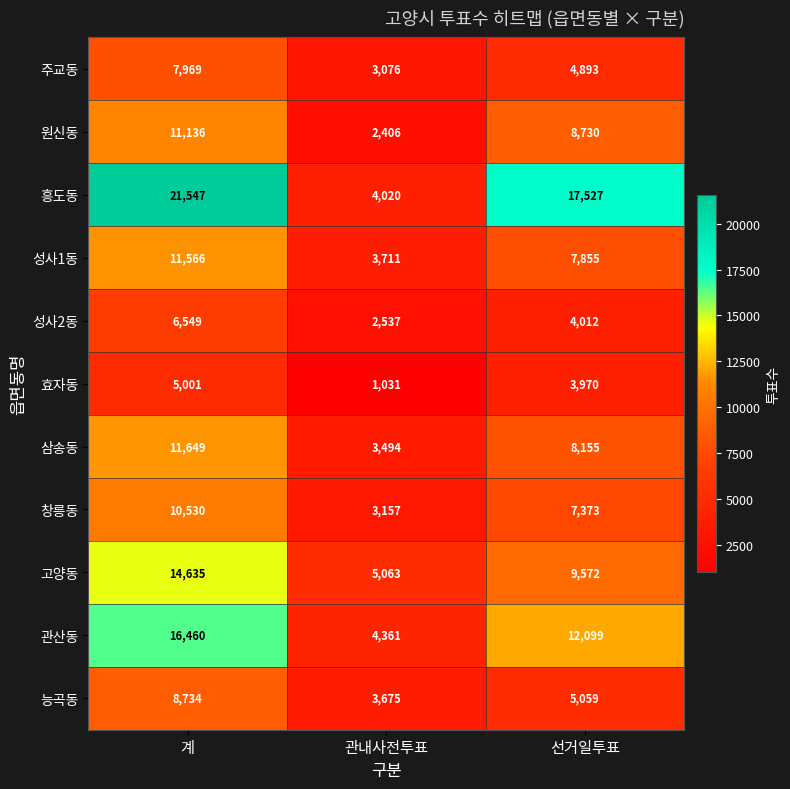

List the series in order of their peak value, highest first.

흥도동, 관산동, 고양동, 삼송동, 성사1동, 원신동, 창릉동, 능곡동, 주교동, 성사2동, 효자동